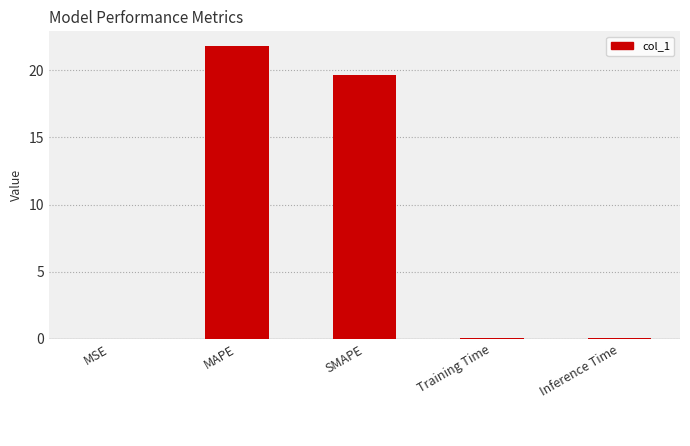

Which category has the highest value across all series?

MAPE